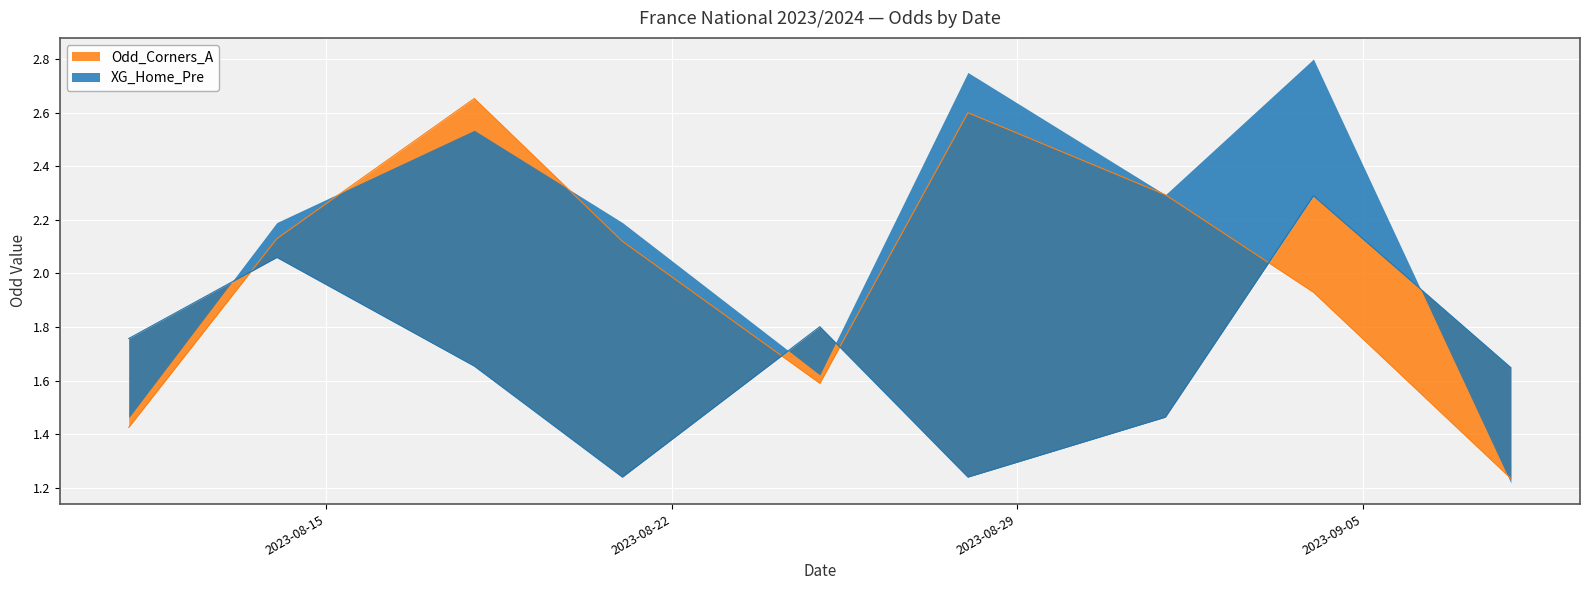

The value of XG_Home_Pre at 2023-09-08 is 0.8. True or false?

False